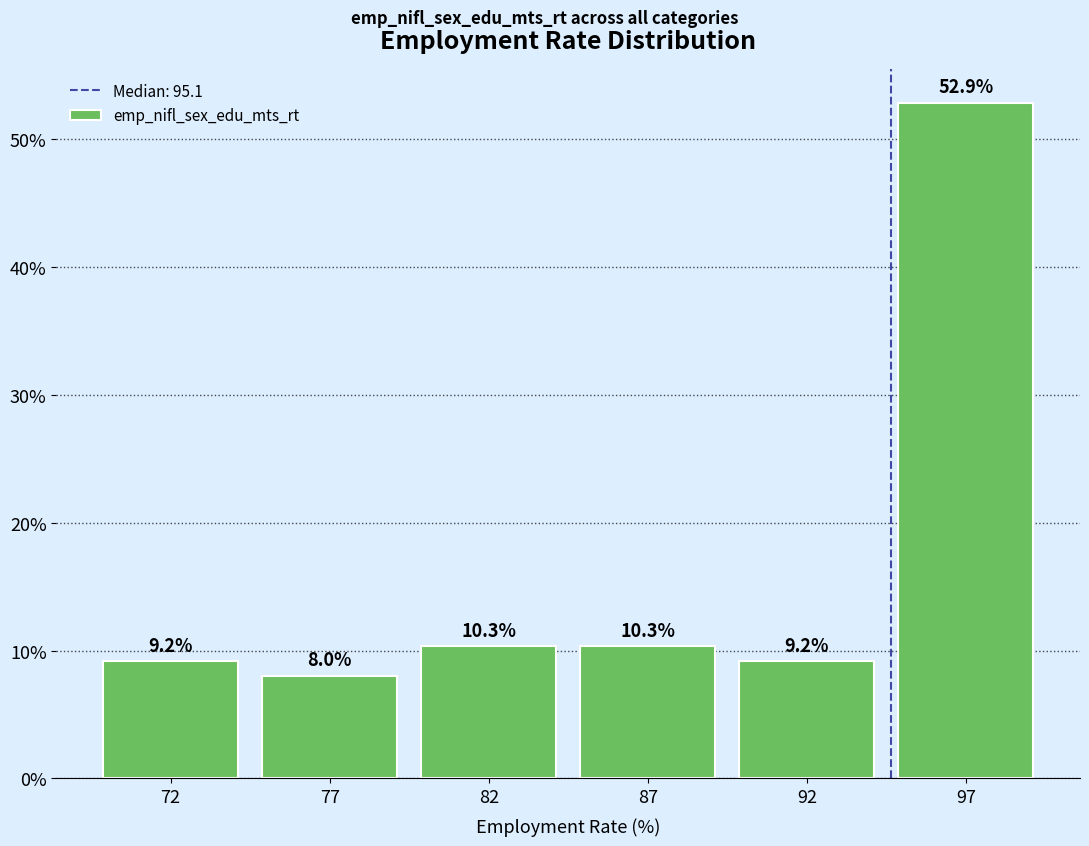

Reading right to left, what are all the values shown in this chart?

52.9	9.2	10.3	10.3	8.0	9.2